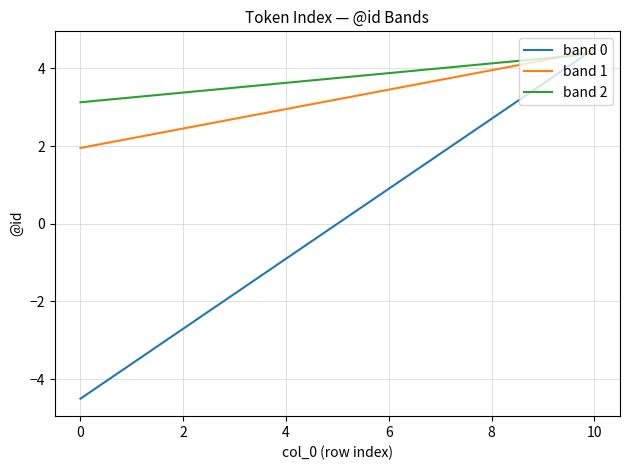

What is the smallest value displayed?

-4.5